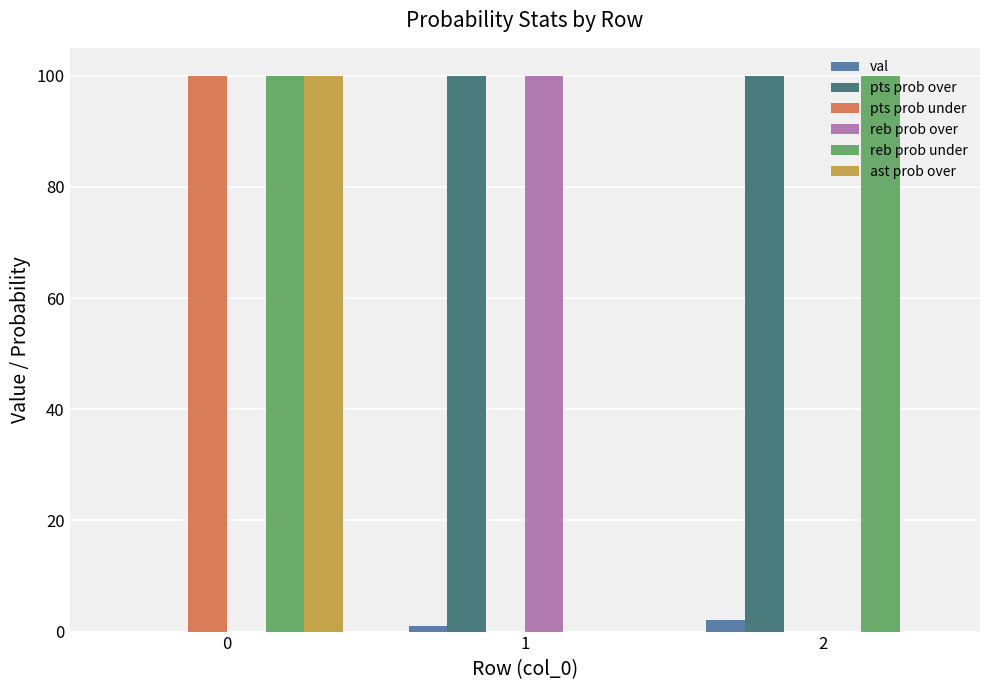

Is the value of reb prob under at 2 greater than the value of pts prob over at 0?

Yes